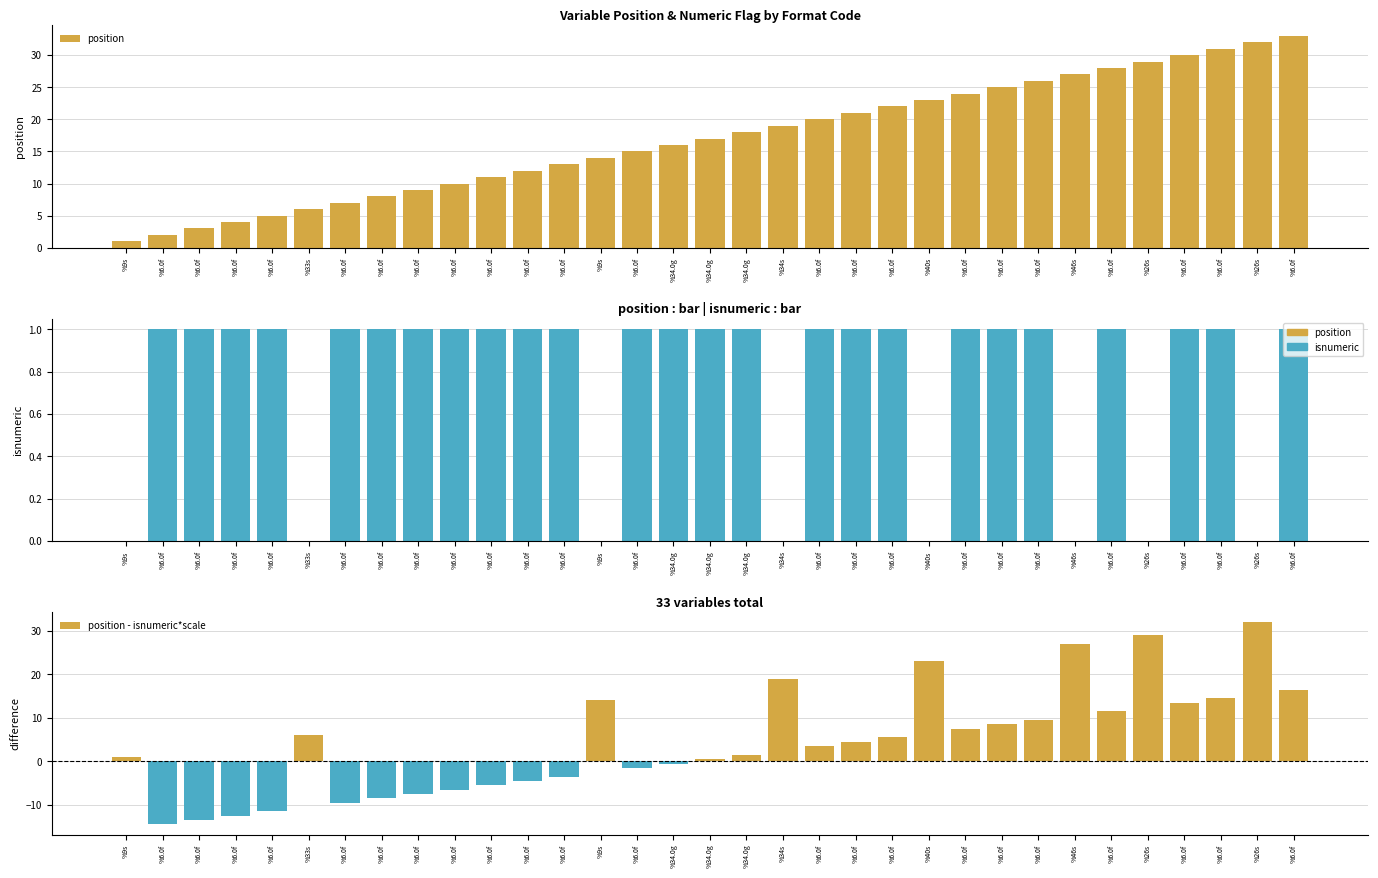

The value of isnumeric at %6.0f is 1.7. True or false?

False